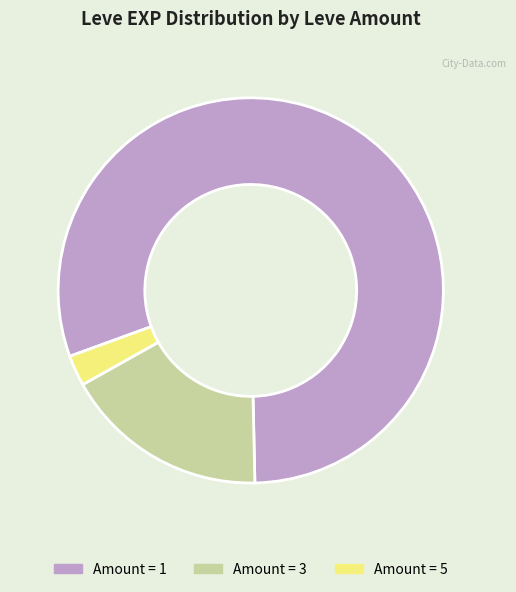

Does any single category account for the majority?

Yes